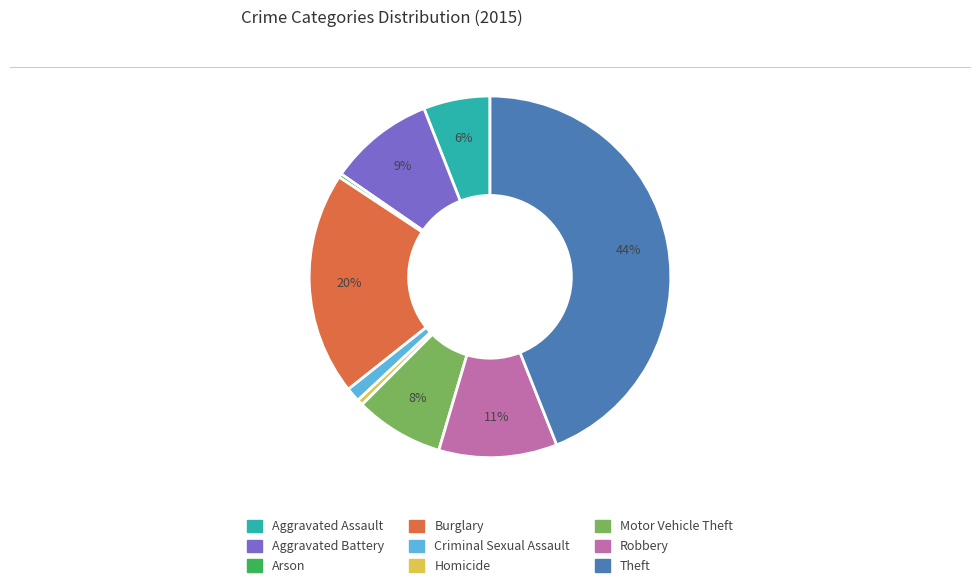

Which slice is the largest?

Theft